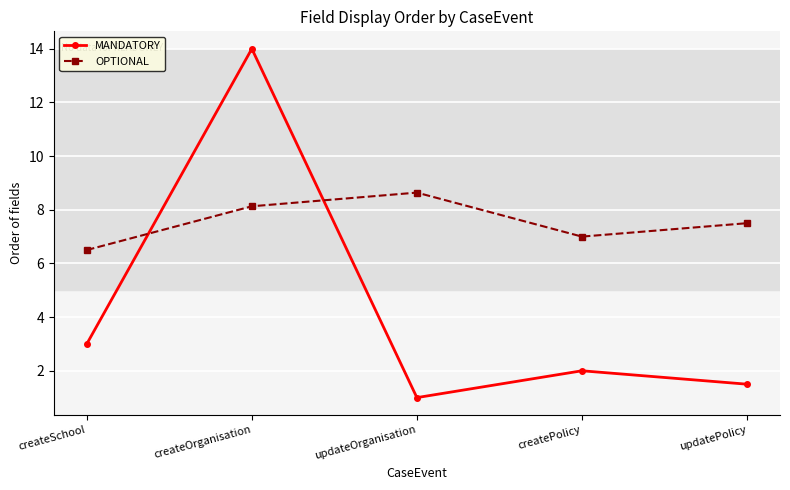

How many interior local peaks does the OPTIONAL series have?

1